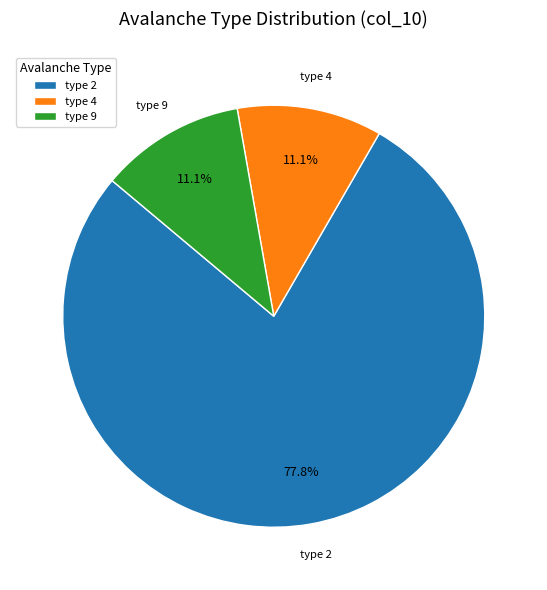

Count the number of slices in the pie.

3